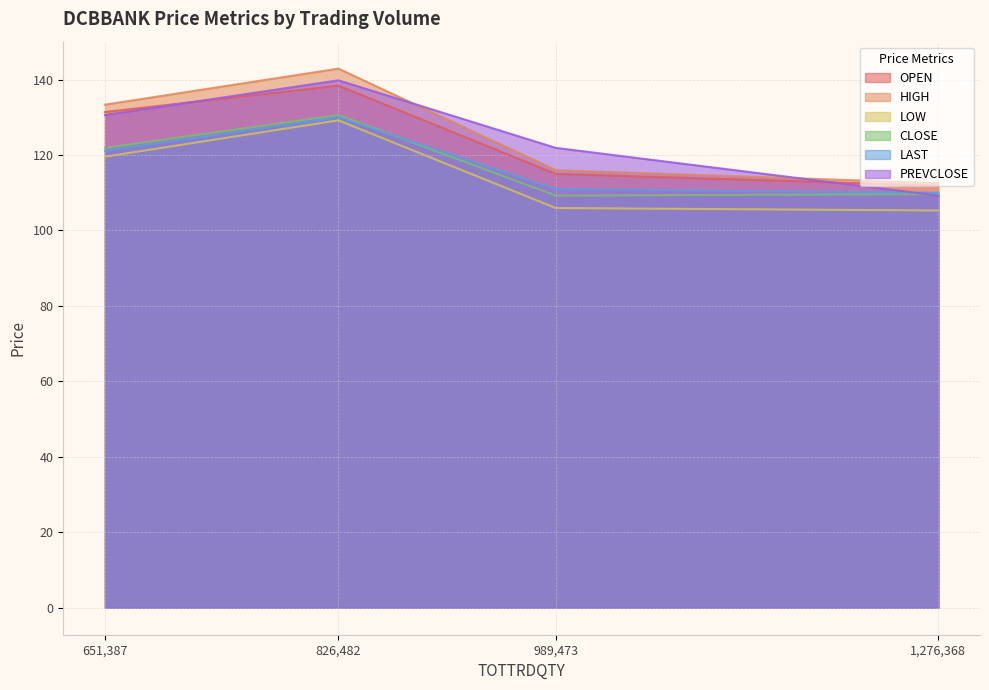

True or false: LOW and OPEN cross at least once.

False